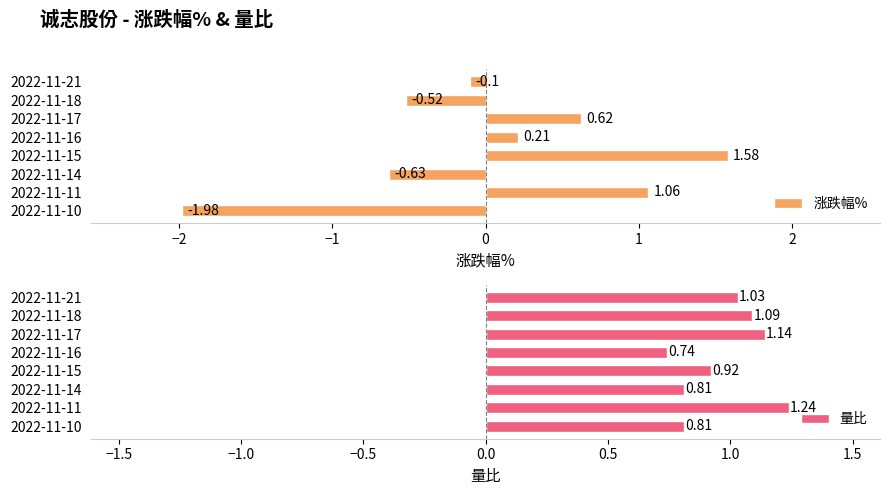

At which label is 涨跌幅% closest to 0?

2022-11-21